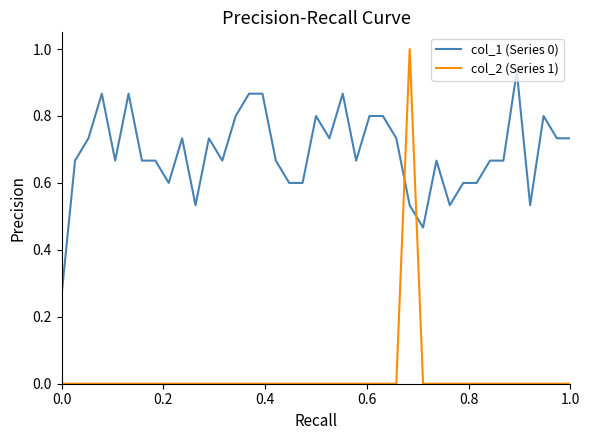

Which series has the largest total across all categories?

col_1 (Series 0)